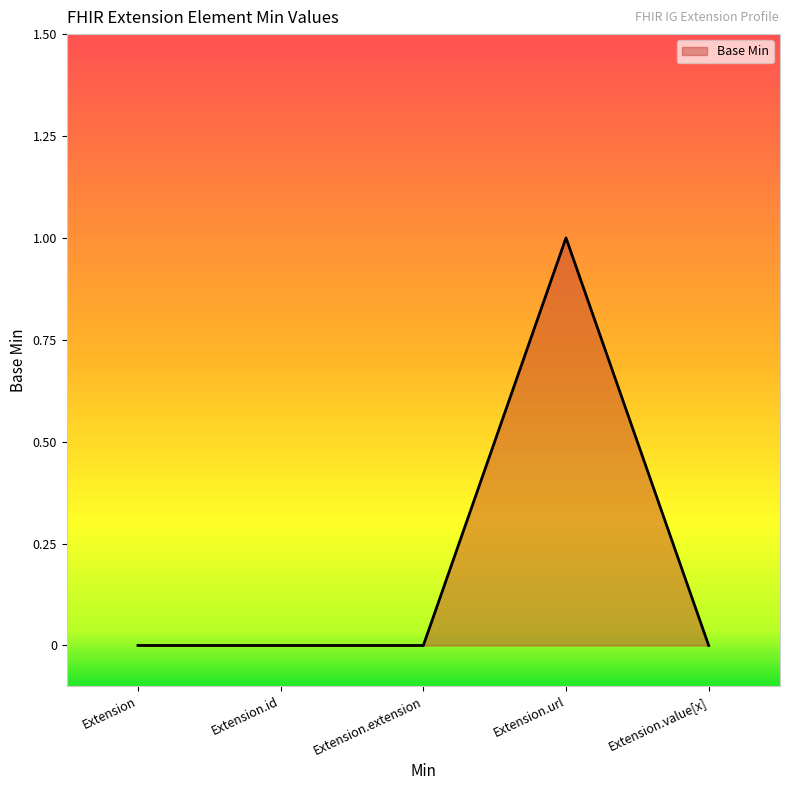

True or false: the data has more than 2 interior local peaks.

False